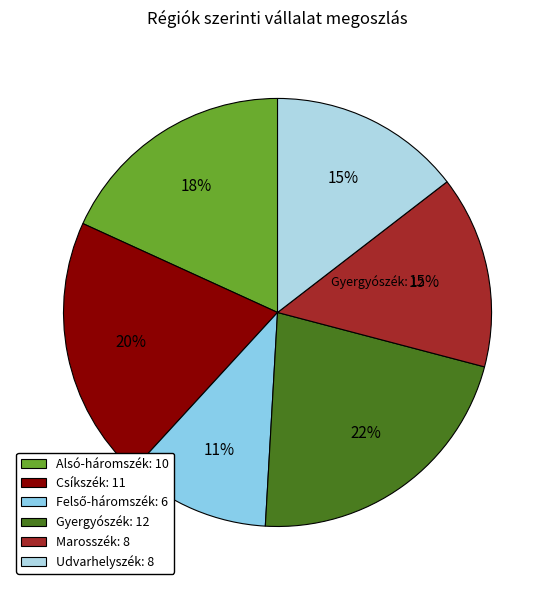

Is there a majority slice in this chart?

No